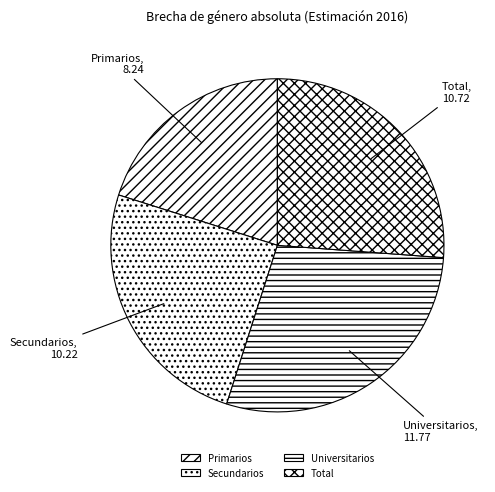

Which category has the smallest portion of the pie?

Primarios